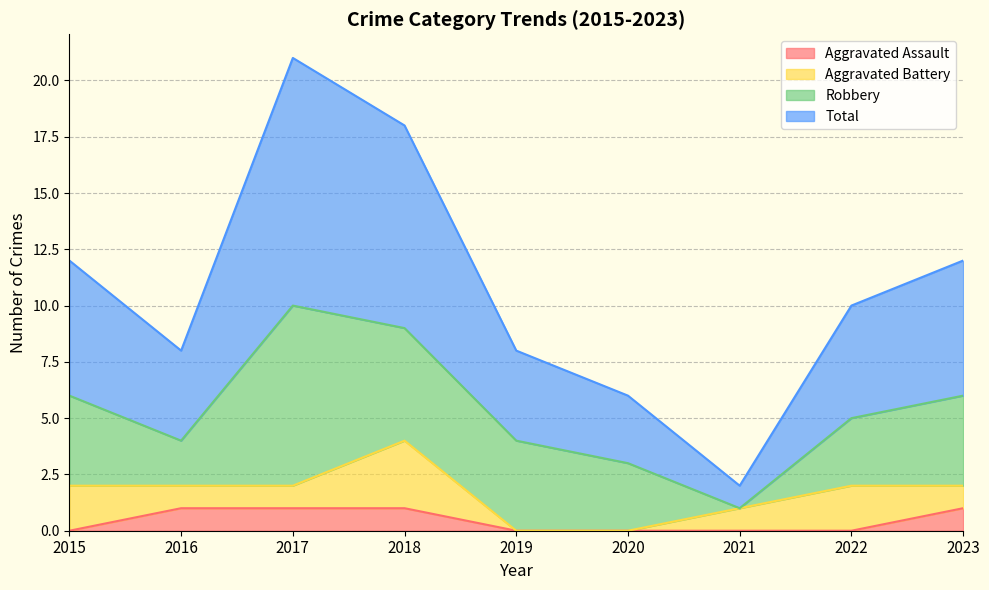

The value of Aggravated Assault at 2019 is 0. True or false?

True